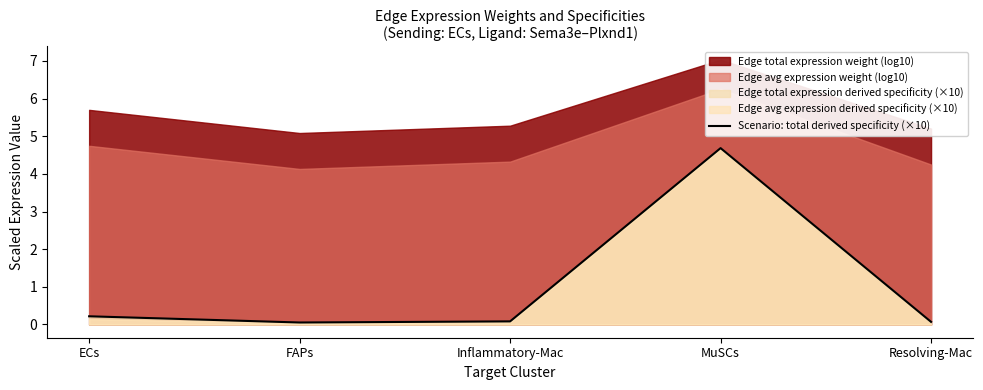

What is the highest value of the Scenario: total derived specificity (×10) series?

4.7